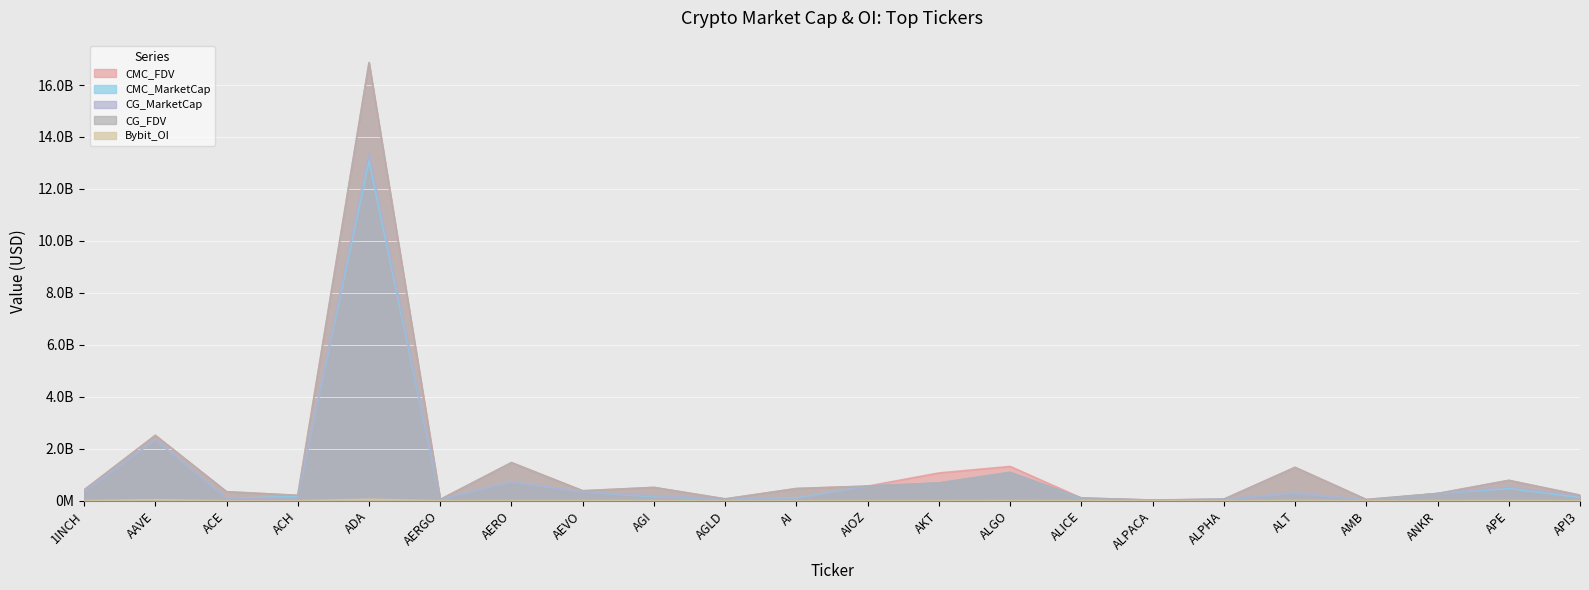

How many values in the CMC_MarketCap series are below 280248754?

11